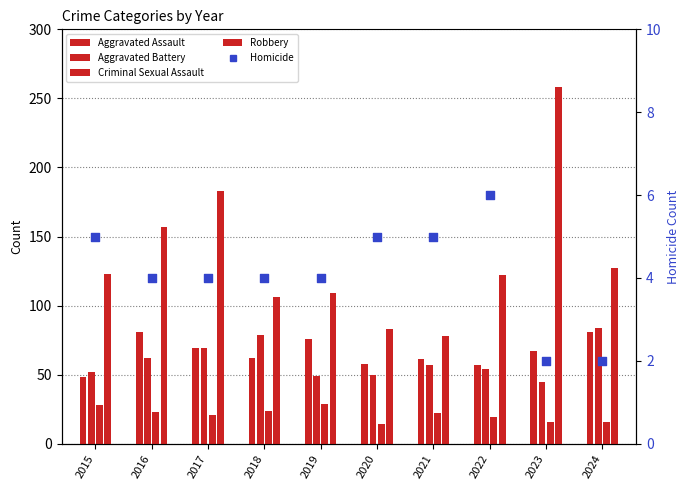

Which series contains the highest Y value?

Robbery